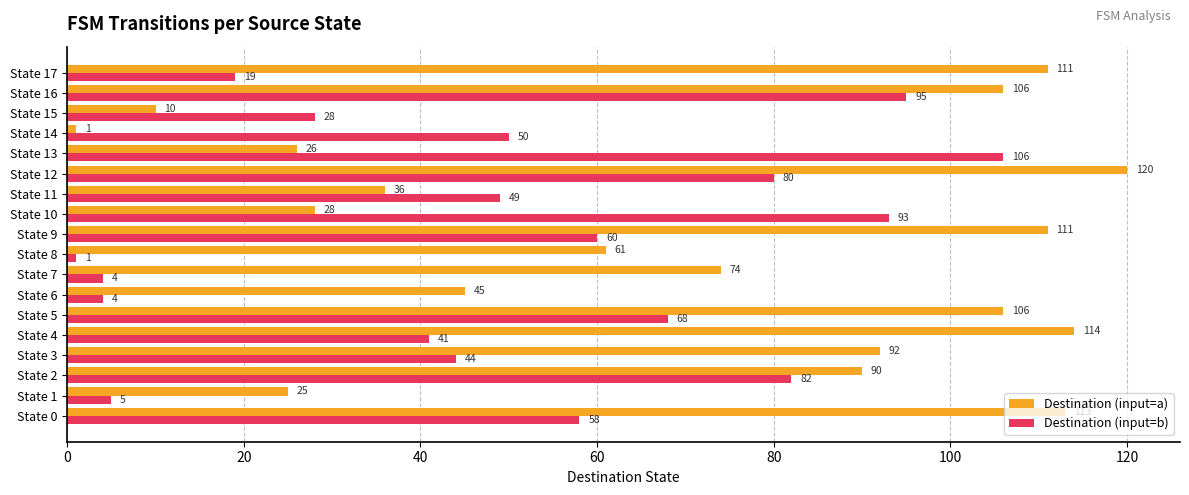

What is the greatest value displayed?

120